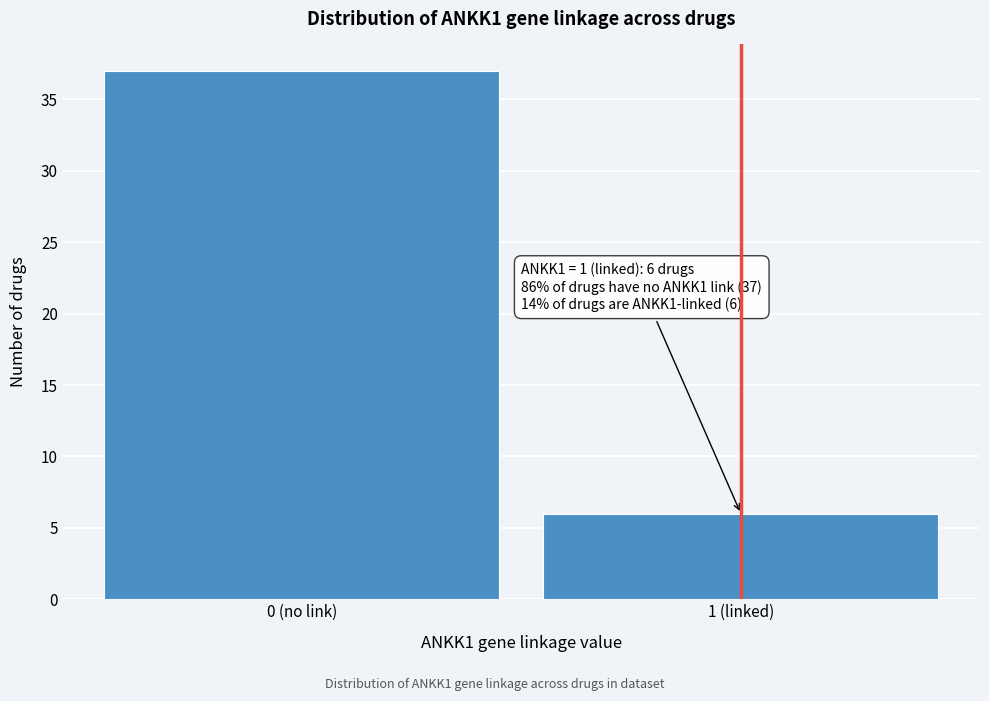

Reading left to right, list all the values displayed in this chart.

0 (no link)=37	1 (linked)=6